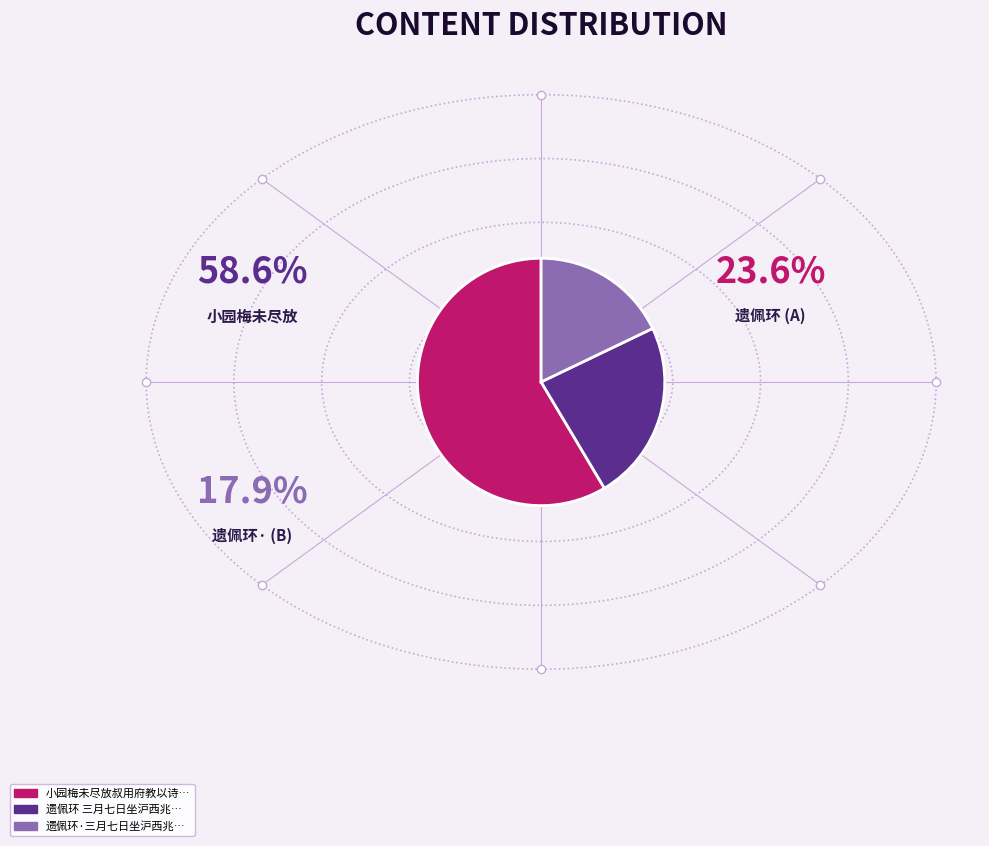

Rank the categories by value from highest to lowest.

小园梅未尽放叔用府教以诗索和勉用韵以谢, 遗佩环 三月七日坐沪西兆丰园，缃梅未尽，玉树已花，宛然春好矣。, 遗佩环·三月七日坐沪西兆丰园，缃梅未尽，玉树已花，宛然春好矣